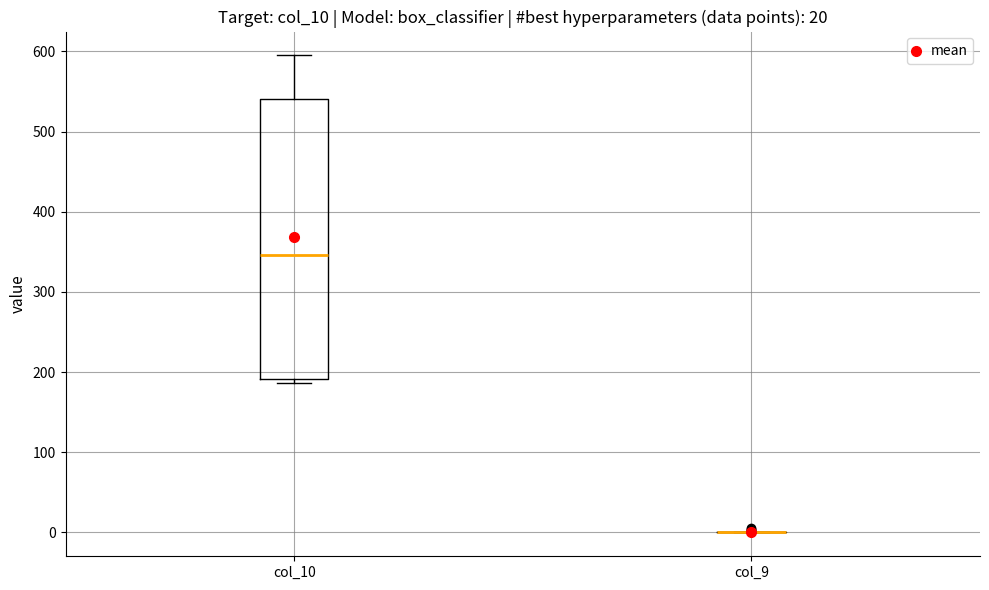

Comparing the boxes themselves (not the whiskers), which one is the tallest?

col_10